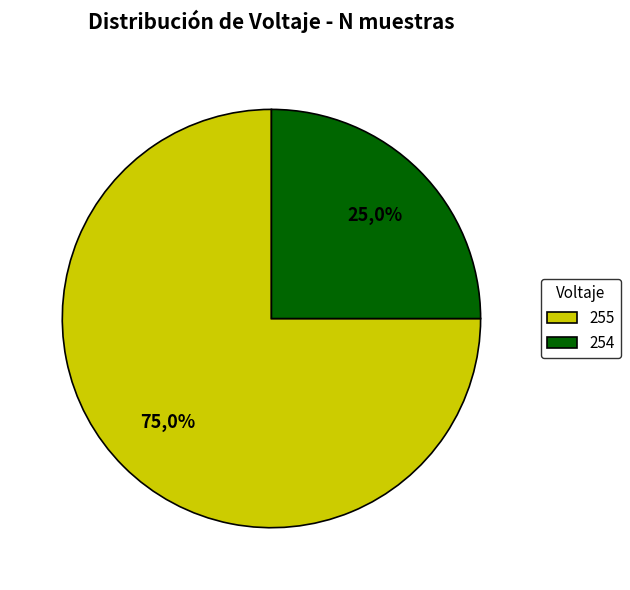

To the nearest percent, what is the difference between the 254 and 255 slice percentages?

50%